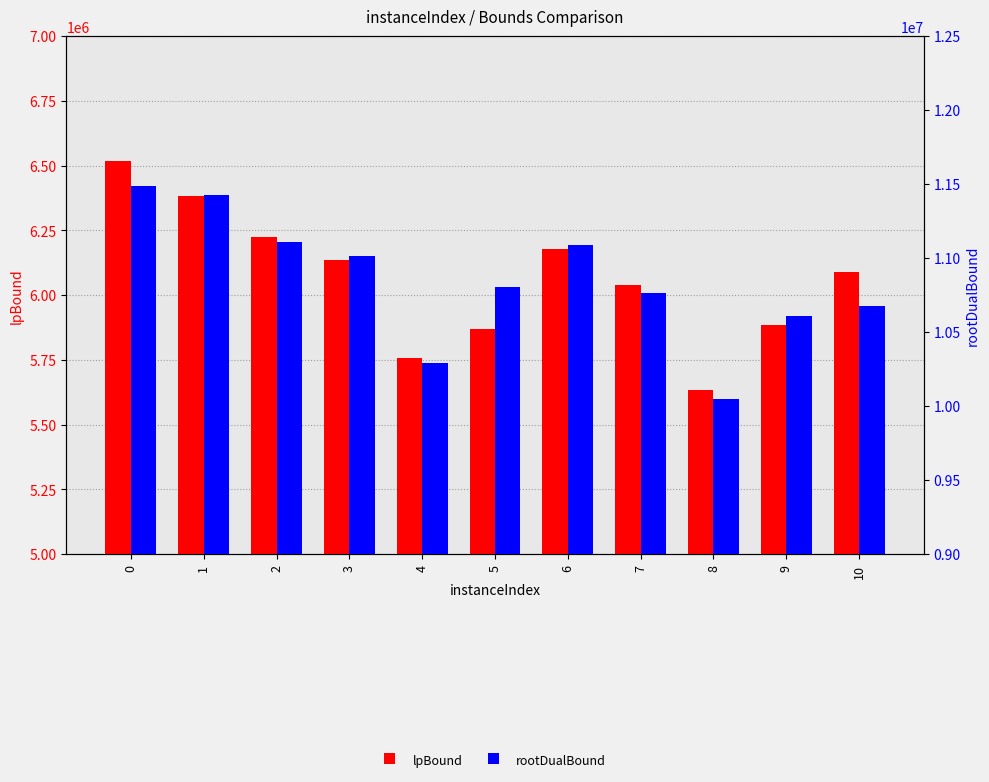

What are all the series names shown in the legend?

lpBound, rootDualBound